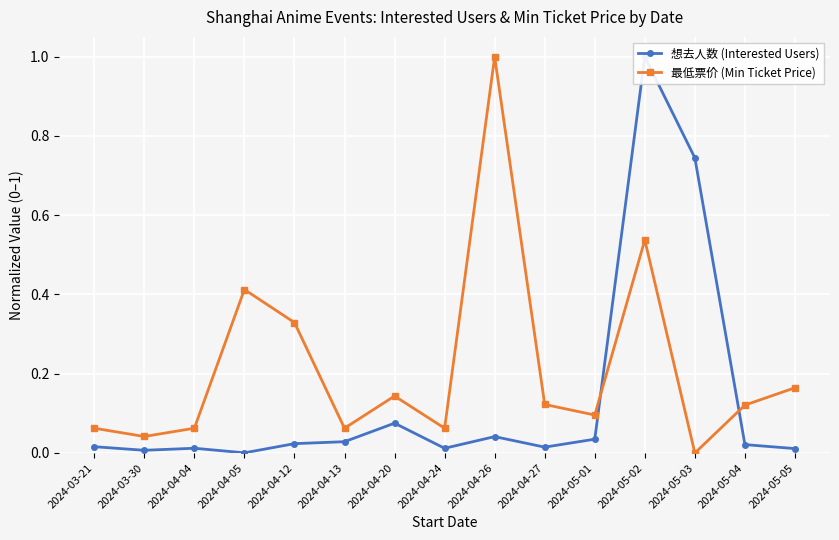

How many lines are shown in the chart?

2